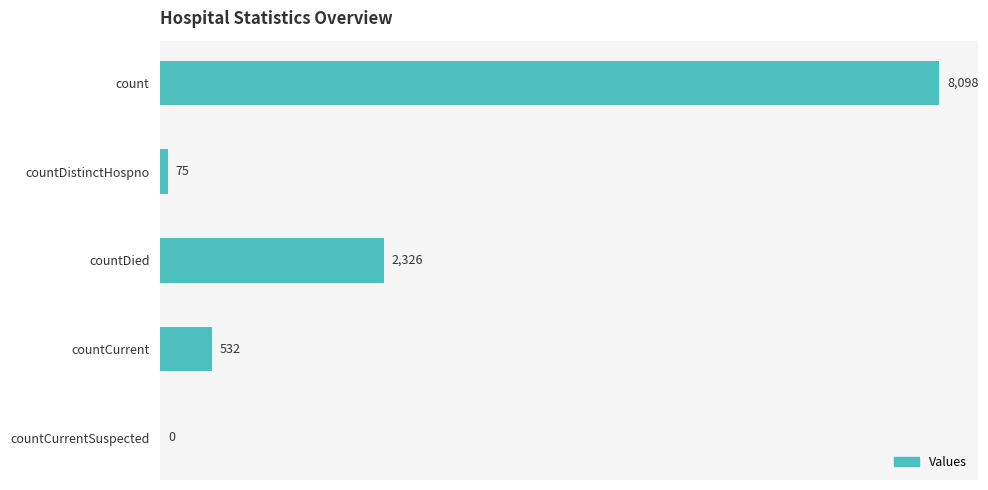

Reading bottom to top, transcribe all the data shown in this chart.

countCurrentSuspected=0	countCurrent=532	countDied=2326	countDistinctHospno=75	count=8098